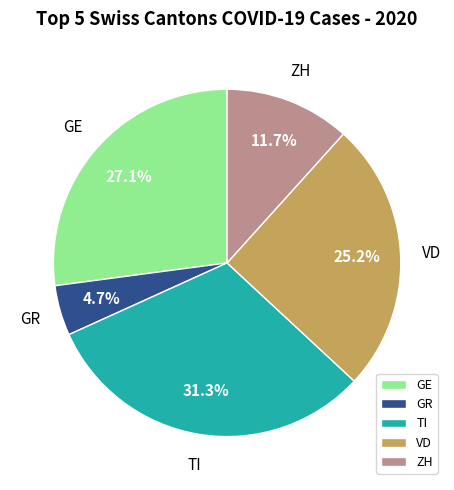

Rank the categories by value from lowest to highest.

GR, ZH, VD, GE, TI